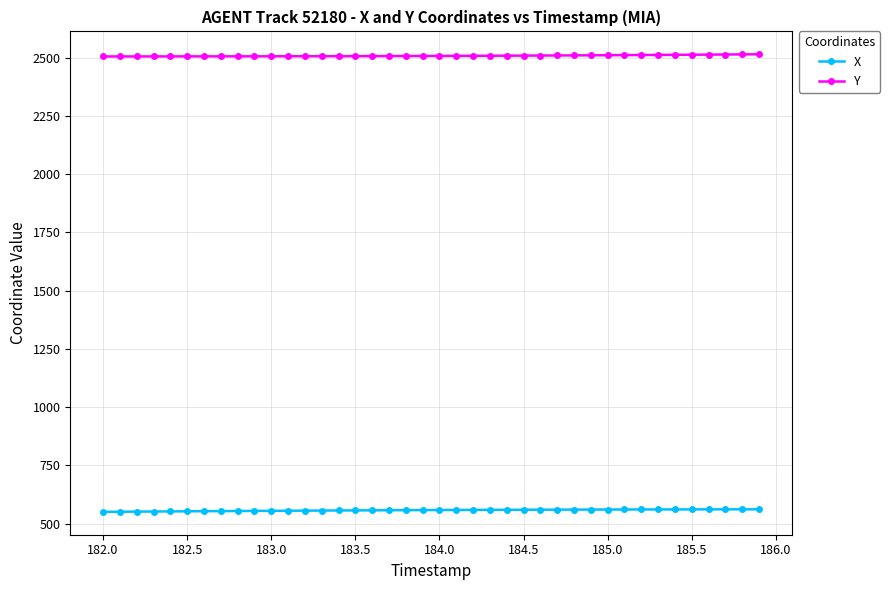

True or false: Y and X cross at least once.

False